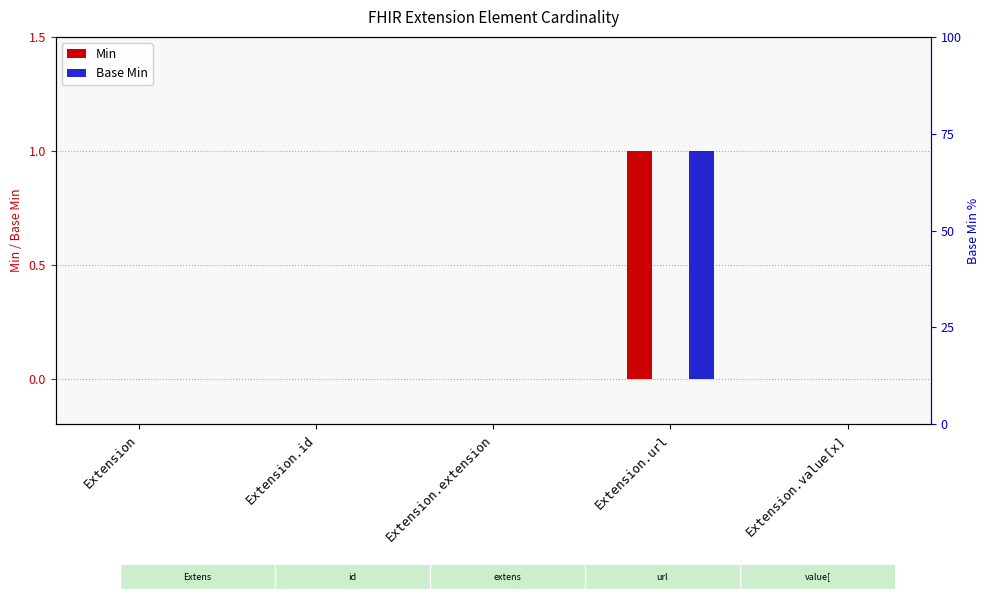

Does the chart contain any negative values?

No